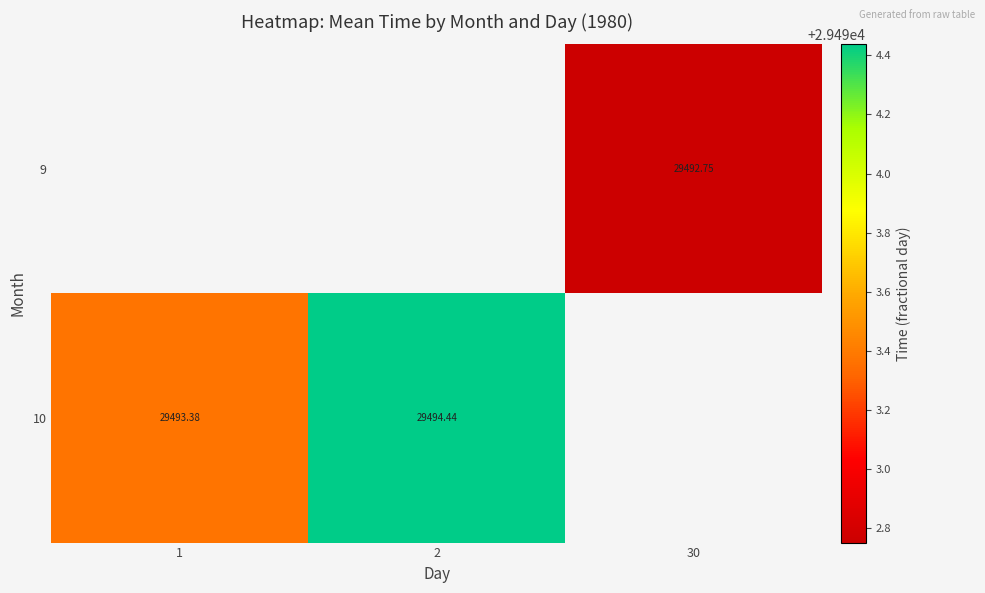

Which series has the widest spread of values?

10